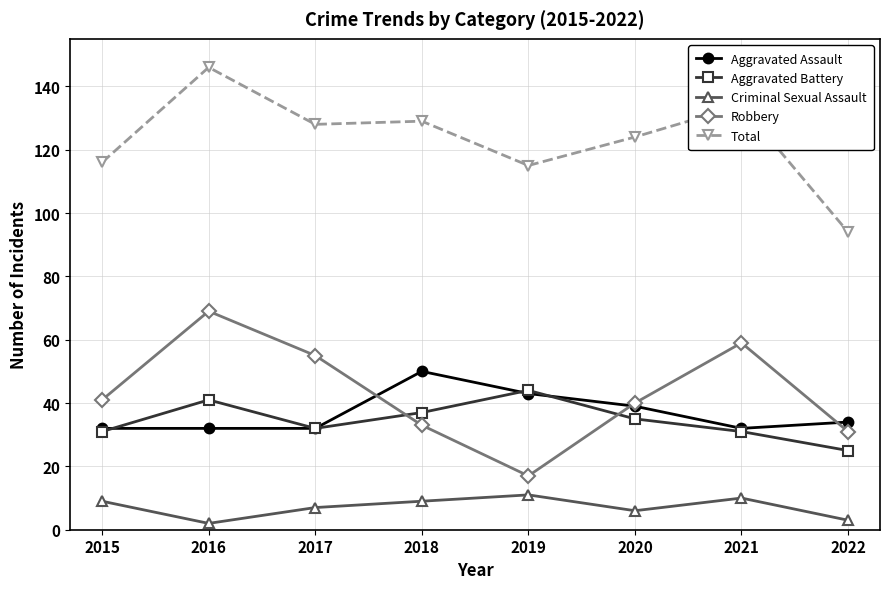

What is the difference between the highest and lowest values at 2015?

107